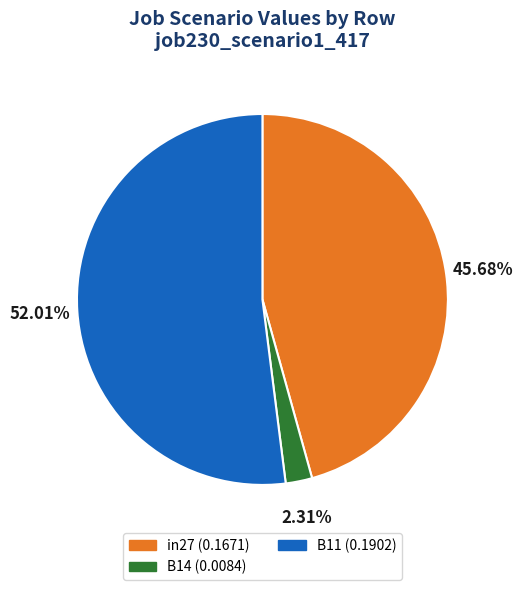

How many slices are in this pie chart?

3